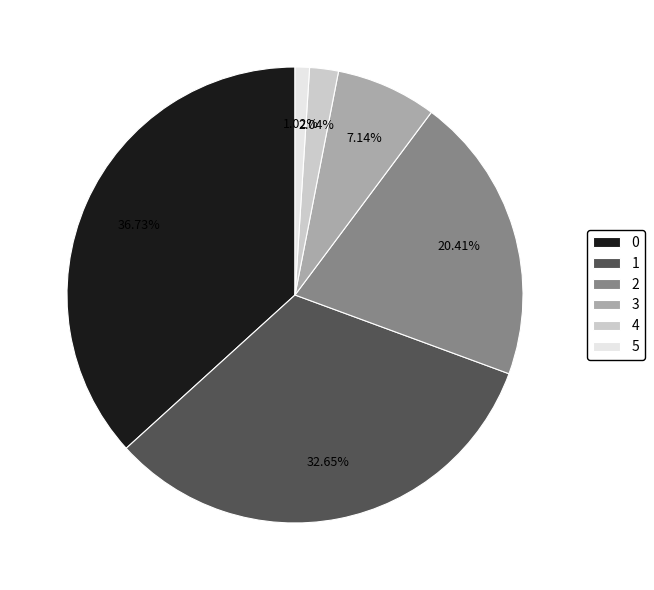

Does 1 represent more than half of the total?

No